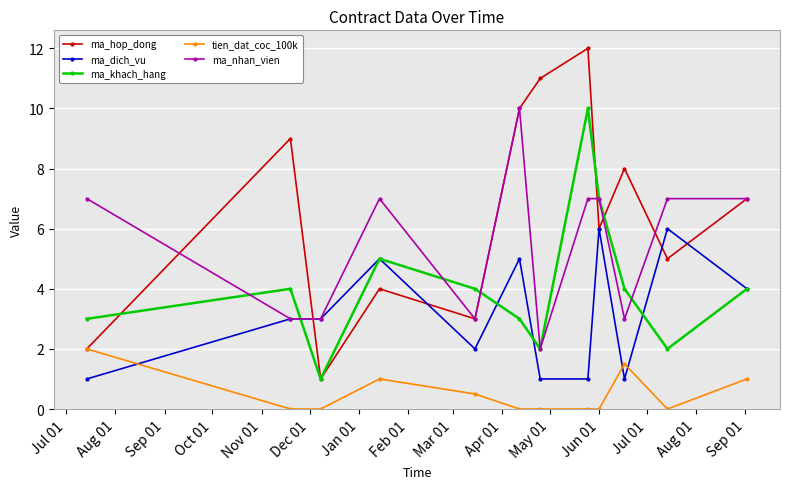

What is the minimum value for ma_nhan_vien?

2.0